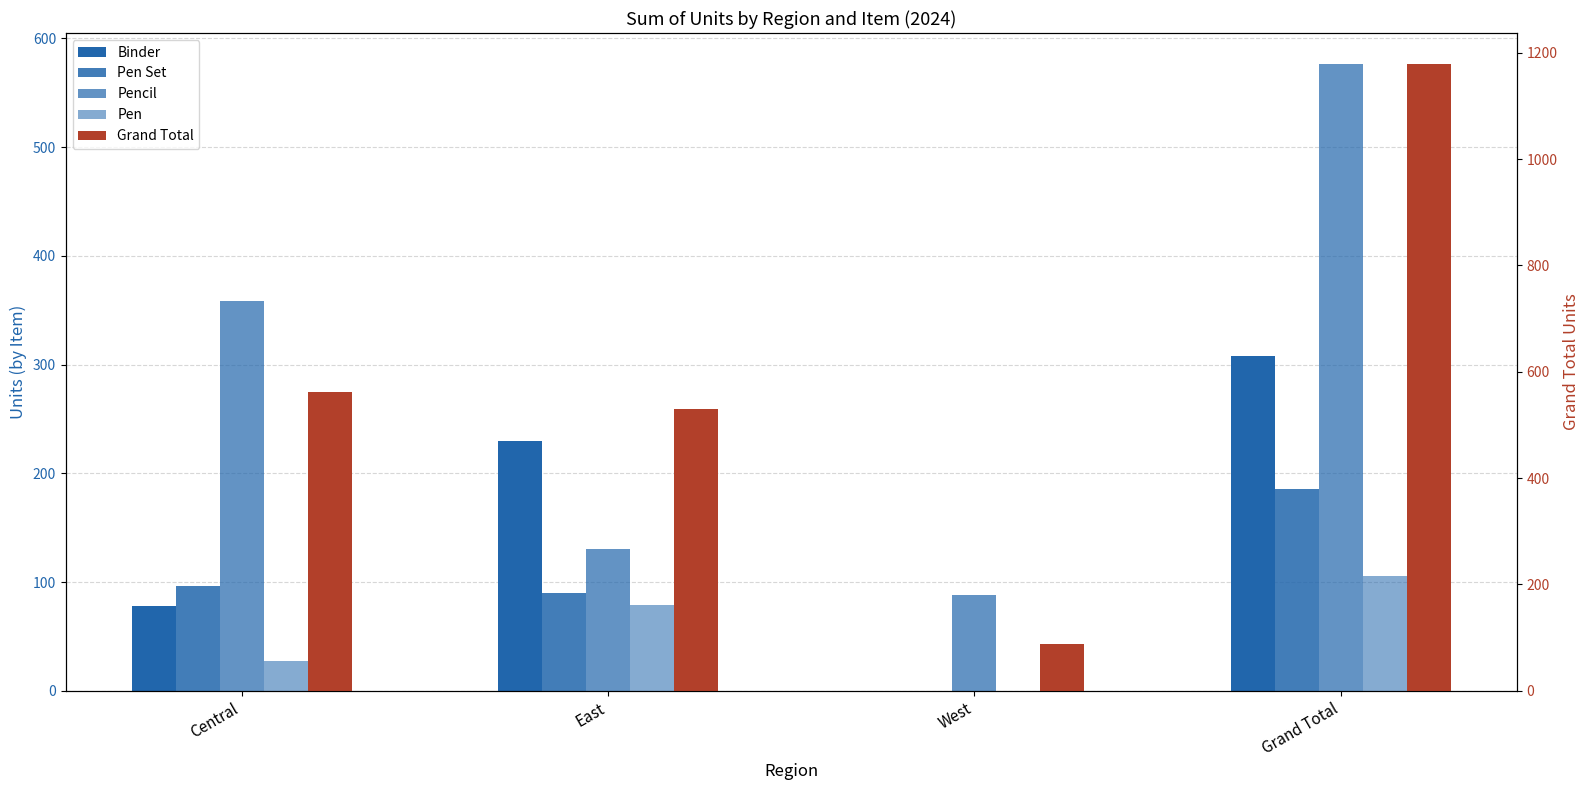

Which series has the largest total across all categories?

Grand Total